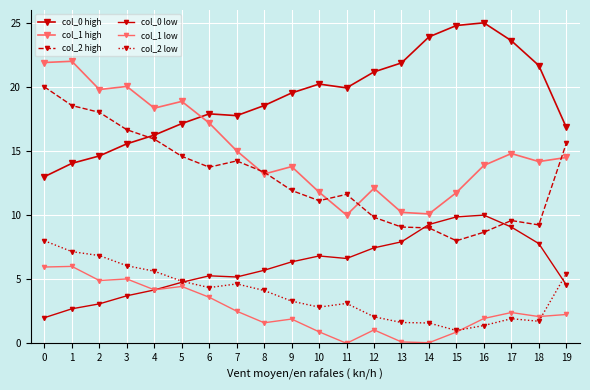

How many values in the col_2 low series exceed 4?

10